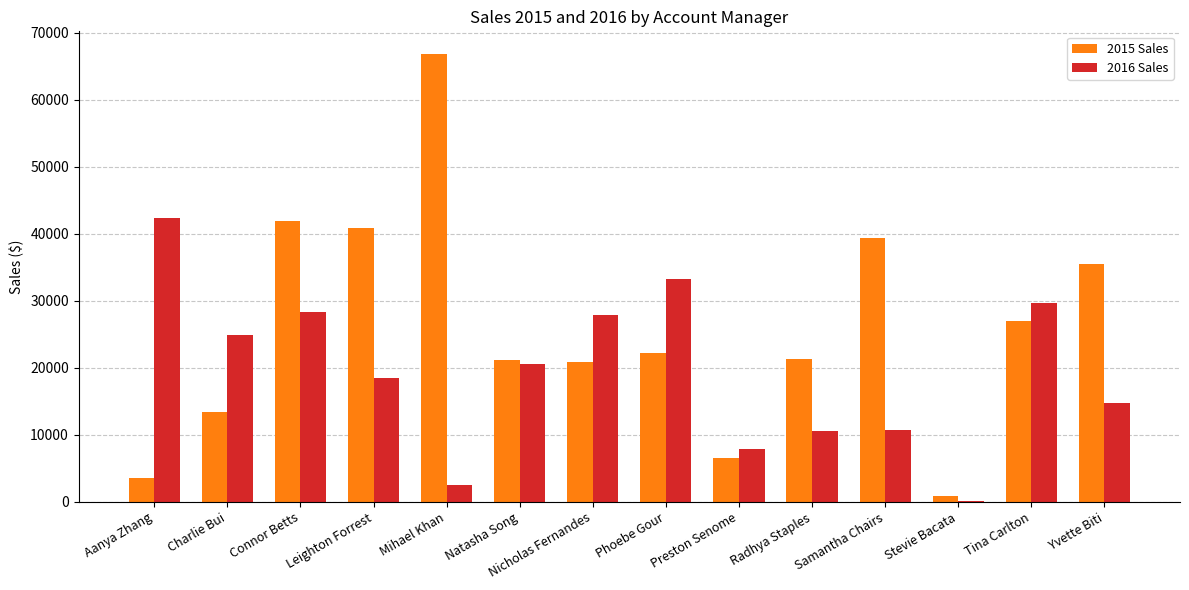

Is the value of 2015 Sales at Charlie Bui greater than the value of 2016 Sales at Radhya Staples?

Yes